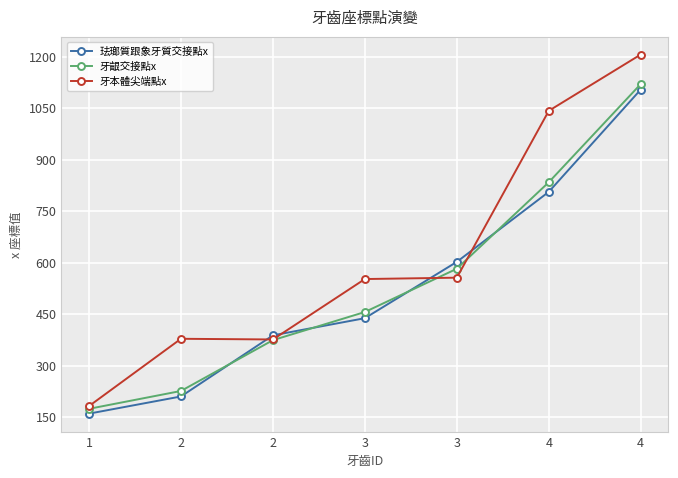

What are all the series names shown in the legend?

珐瑯質跟象牙質交接點x, 牙齦交接點x, 牙本體尖端點x